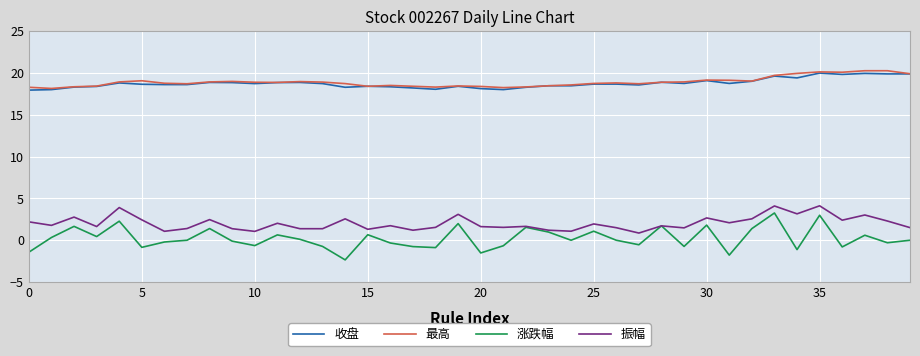

True or false: 收盘 and 振幅 cross at least once.

False